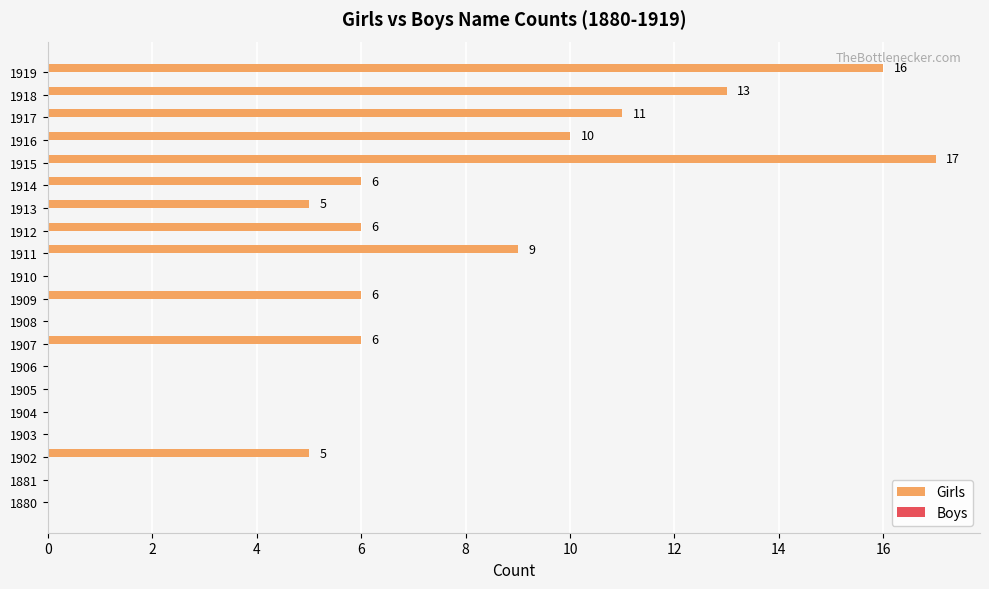

Which label corresponds to the largest value in the chart?

1915